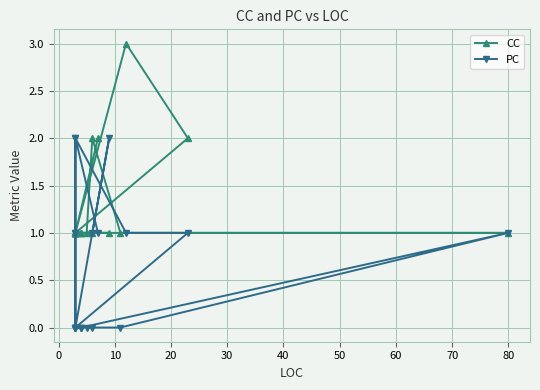

What is the difference between the second highest and second lowest values in the PC series?

2